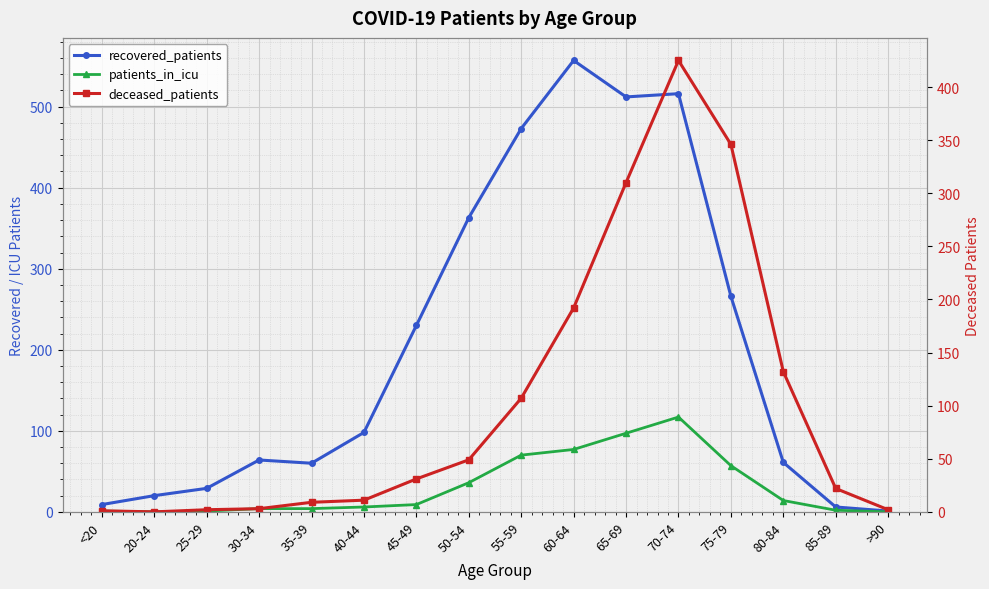

What is the value of the patients_in_icu point at the 6th from the left?

6